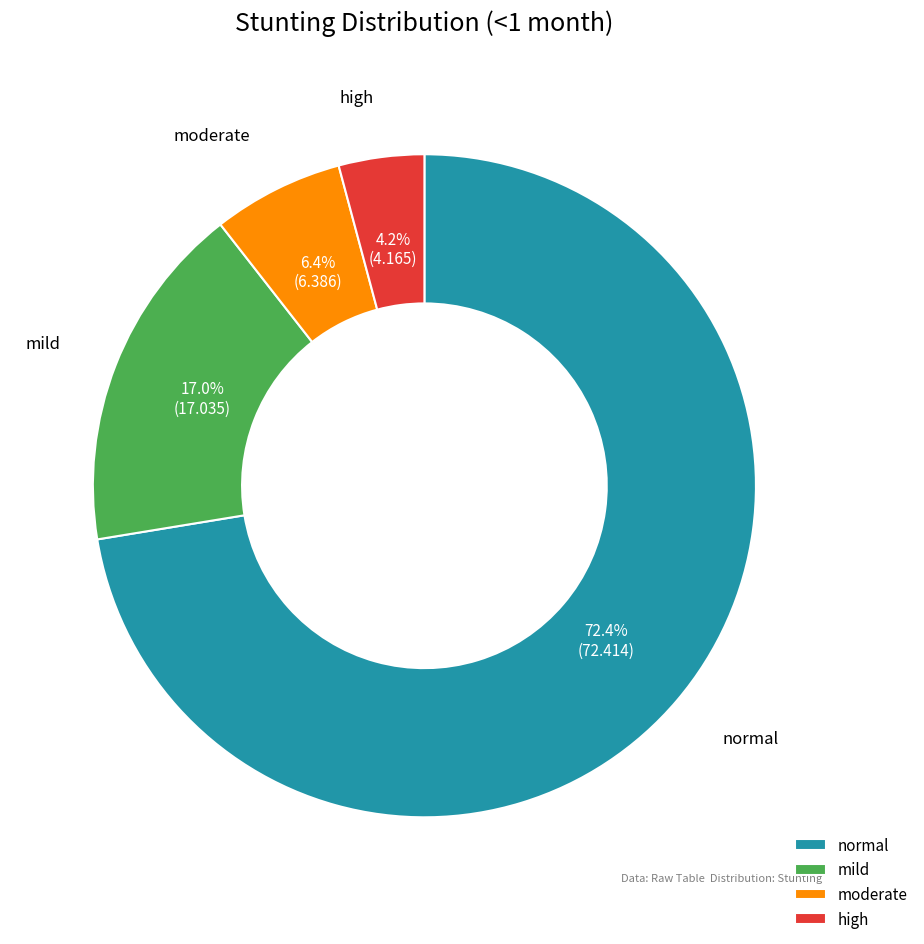

What portion of the pie excludes moderate?

93.6%